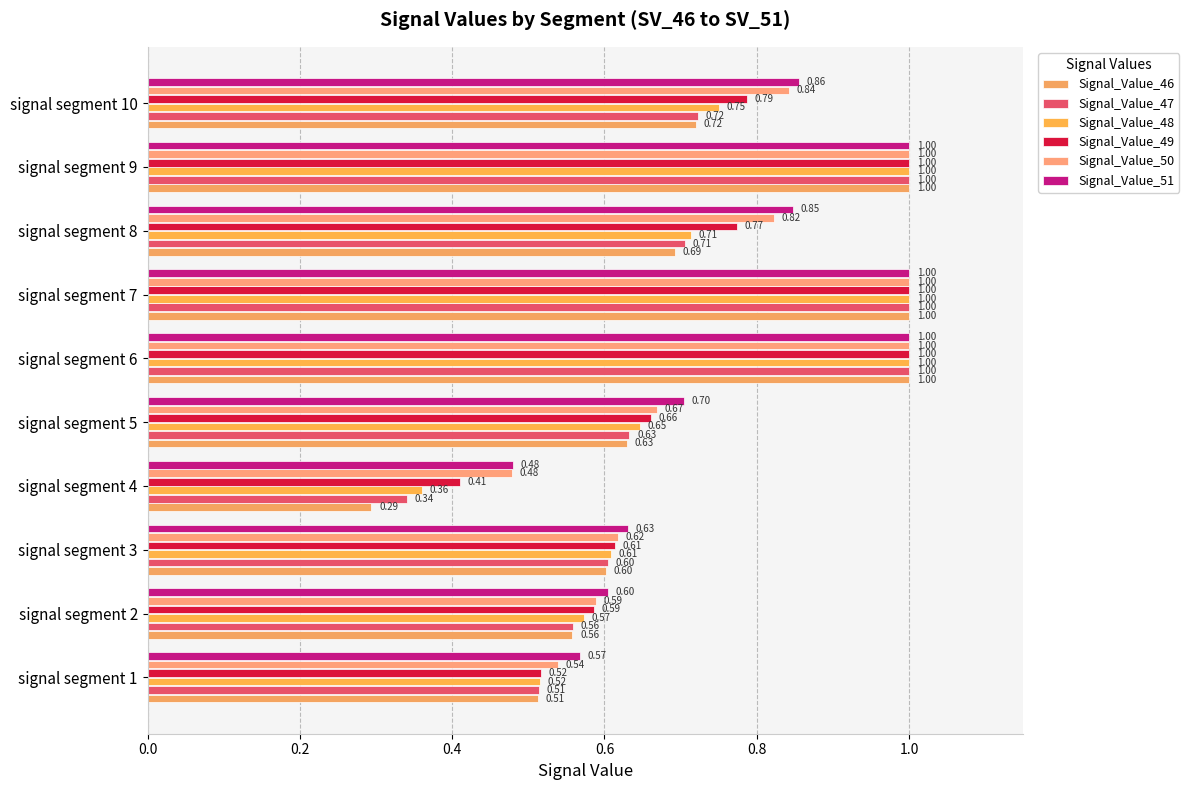

What position from the left is 0.0?

1